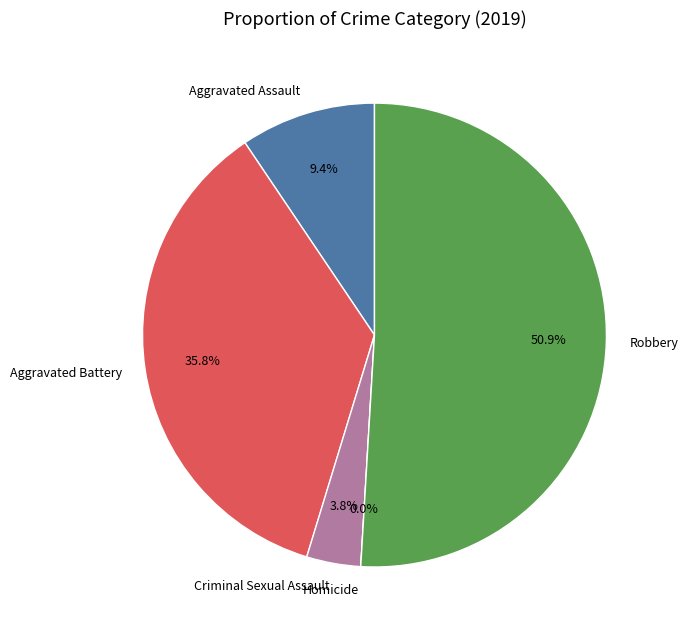

How many slices are in this pie chart?

5